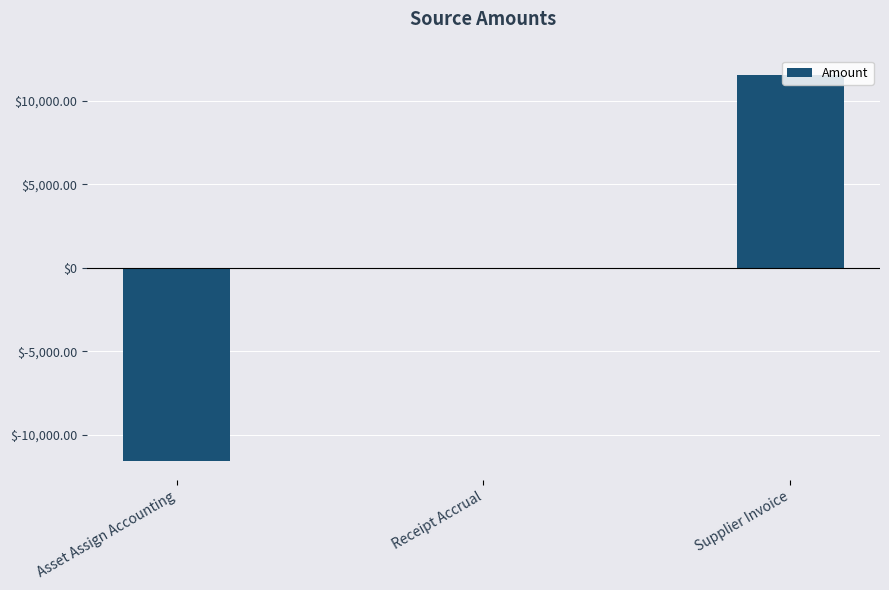

Is it true that the value at Asset Assign Accounting is -4851.6?

False